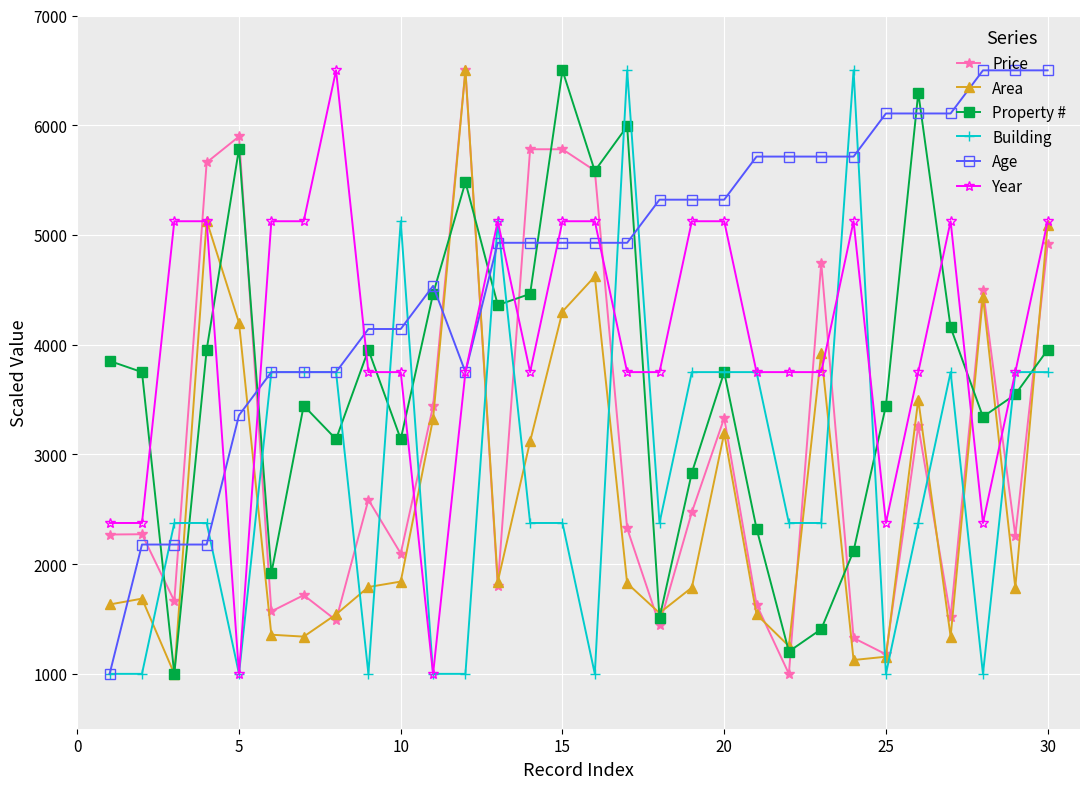

What is the difference between the second highest and second lowest values in the Area series?

4003.1